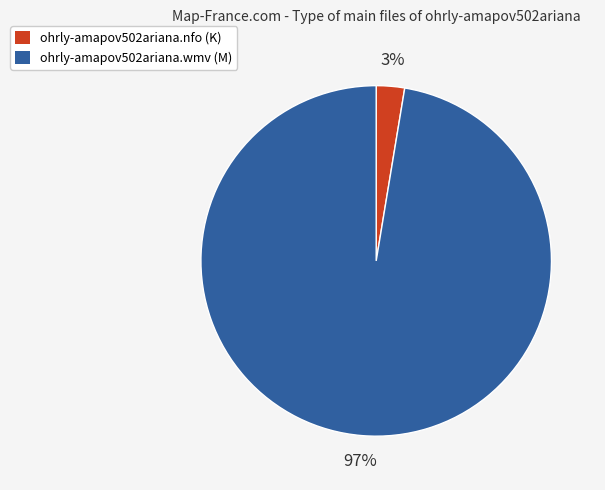

Combined, do ohrly-amapov502ariana.nfo and ohrly-amapov502ariana.wmv account for over 50%?

Yes